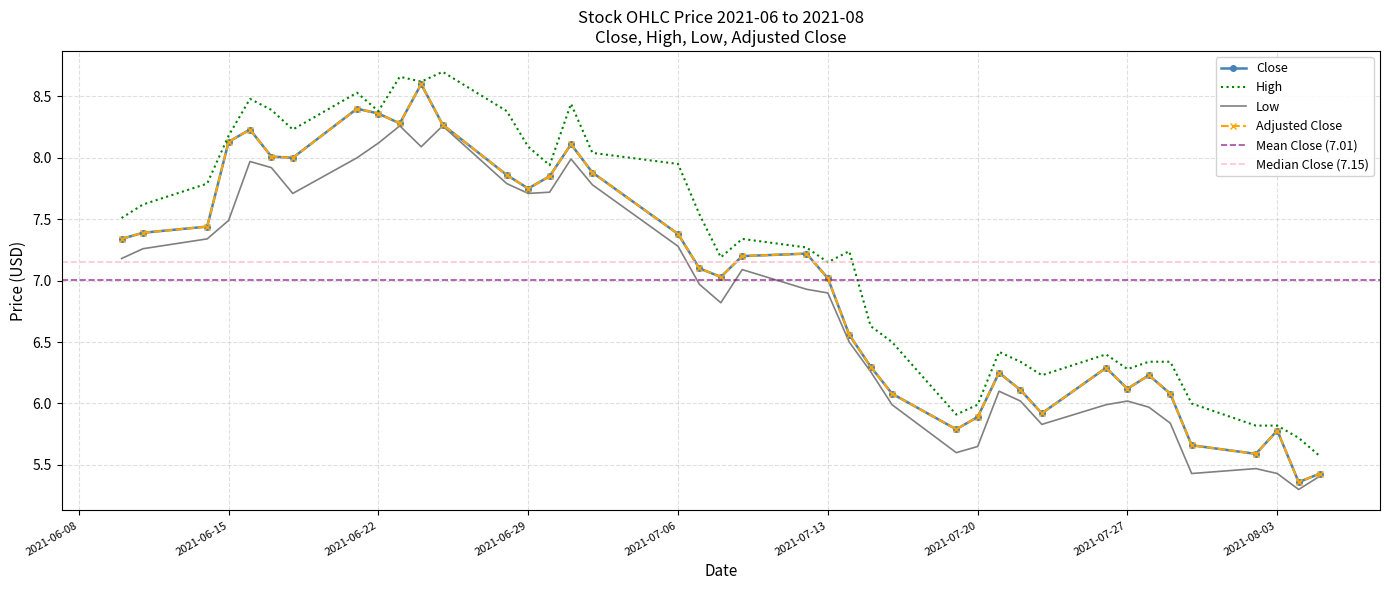

Reading left to right, list all the values displayed in this chart.

Close: 7.3	7.4	7.4	8.1	8.2	8.0	8.0	8.4	8.4	8.3	8.6	8.3	7.9	7.8	7.8	8.1	7.9	7.4	7.1	7.0	7.2	7.2	7.0	6.6	6.3	6.1	5.8	5.9	6.2	6.1	5.9	6.3	6.1	6.2	6.1	5.7	5.6	5.8	5.4	5.4
High: 7.5	7.6	7.8	8.2	8.5	8.4	8.2	8.5	8.4	8.7	8.6	8.7	8.4	8.1	7.9	8.4	8.0	8.0	7.5	7.2	7.3	7.3	7.2	7.2	6.6	6.5	5.9	6.0	6.4	6.3	6.2	6.4	6.3	6.3	6.3	6.0	5.8	5.8	5.7	5.6
Low: 7.2	7.3	7.3	7.5	8.0	7.9	7.7	8.0	8.1	8.3	8.1	8.3	7.8	7.7	7.7	8.0	7.8	7.3	7.0	6.8	7.1	6.9	6.9	6.5	6.3	6.0	5.6	5.7	6.1	6.0	5.8	6.0	6.0	6.0	5.8	5.4	5.5	5.4	5.3	5.4
Adjusted Close: 7.3	7.4	7.4	8.1	8.2	8.0	8.0	8.4	8.4	8.3	8.6	8.3	7.9	7.8	7.8	8.1	7.9	7.4	7.1	7.0	7.2	7.2	7.0	6.6	6.3	6.1	5.8	5.9	6.2	6.1	5.9	6.3	6.1	6.2	6.1	5.7	5.6	5.8	5.4	5.4